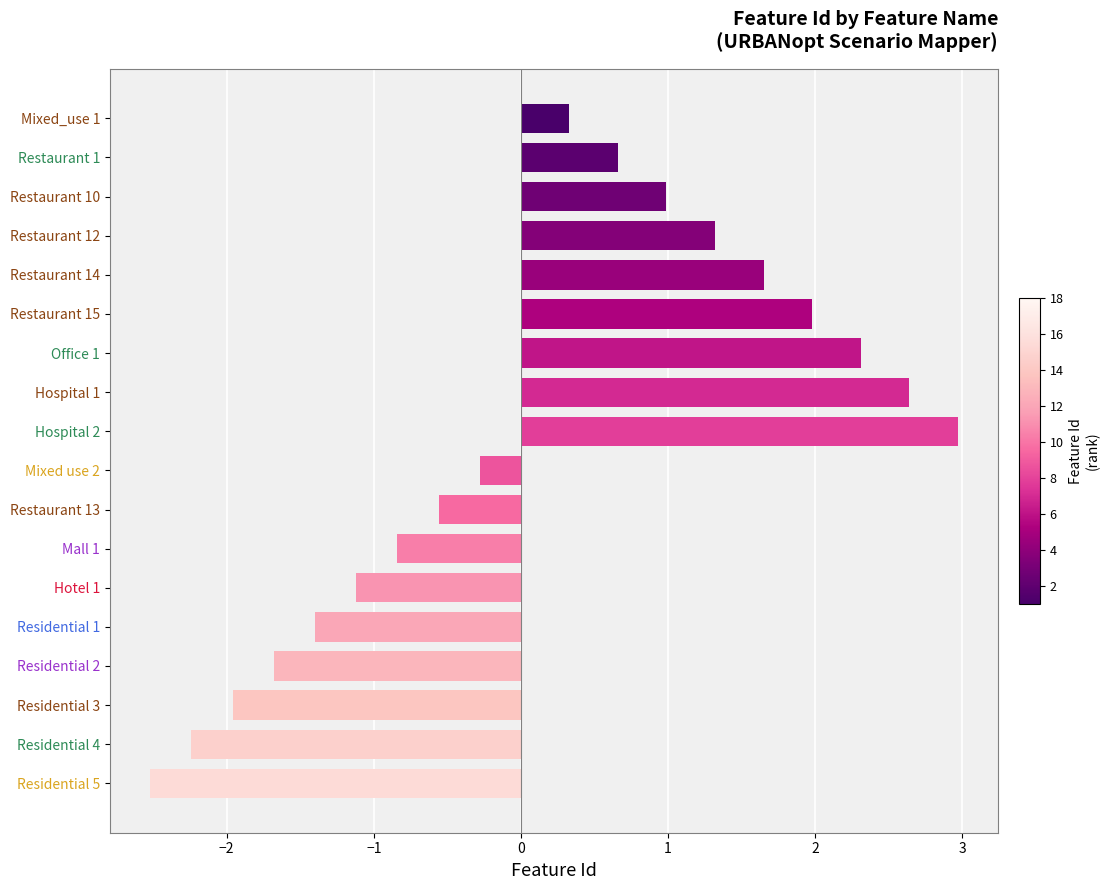

Reading top to bottom, list all the values displayed in this chart.

Mixed_use 1=0.3	Restaurant 1=0.7	Restaurant 10=1.0	Restaurant 12=1.3	Restaurant 14=1.7	Restaurant 15=2.0	Office 1=2.3	Hospital 1=2.6	Hospital 2=3.0	Mixed use 2=-0.3	Restaurant 13=-0.6	Mall 1=-0.8	Hotel 1=-1.1	Residential 1=-1.4	Residential 2=-1.7	Residential 3=-2.0	Residential 4=-2.2	Residential 5=-2.5